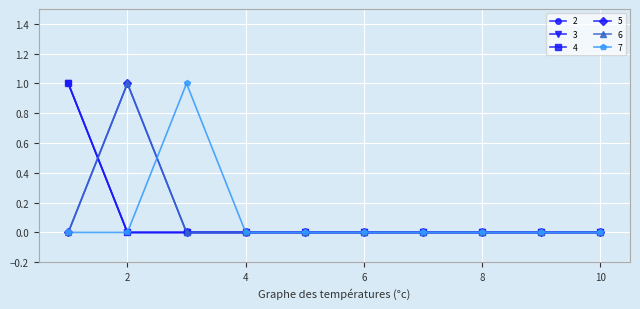

At how many categories does at least one series exceed 0?

3